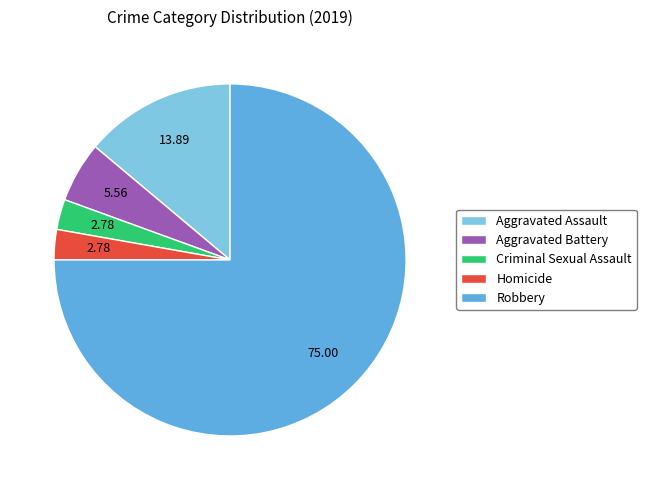

Which category has the biggest portion of the pie?

Robbery